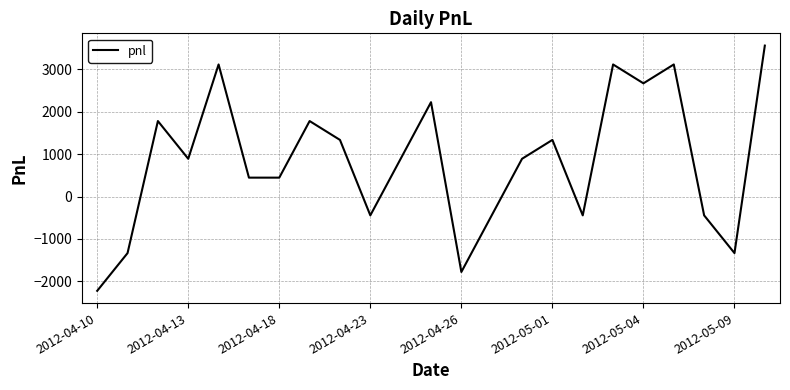

Count the number of categories in the chart.

23